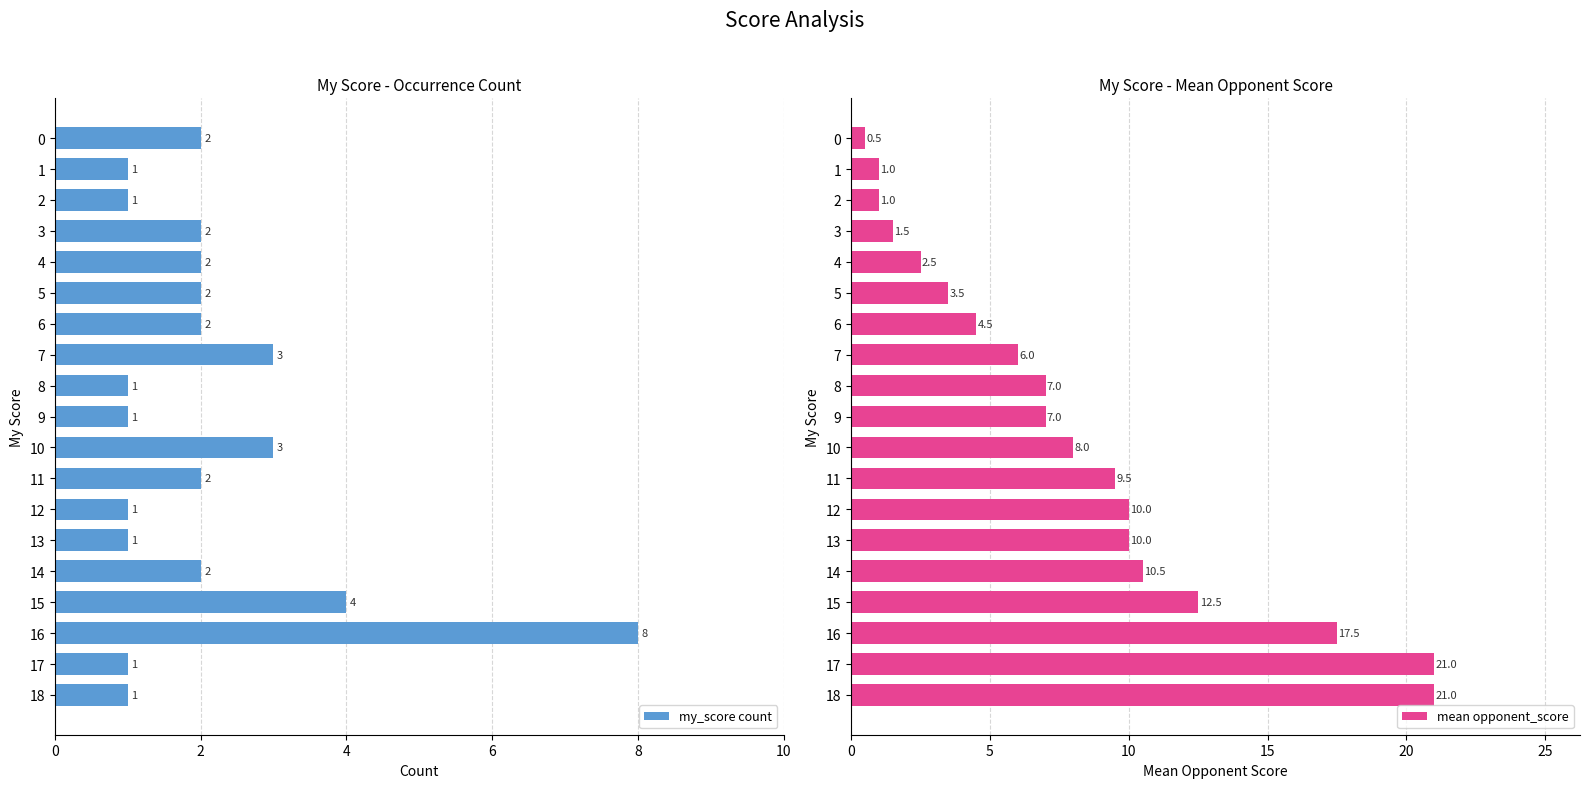

At which label is my_score count closest to 4?

15